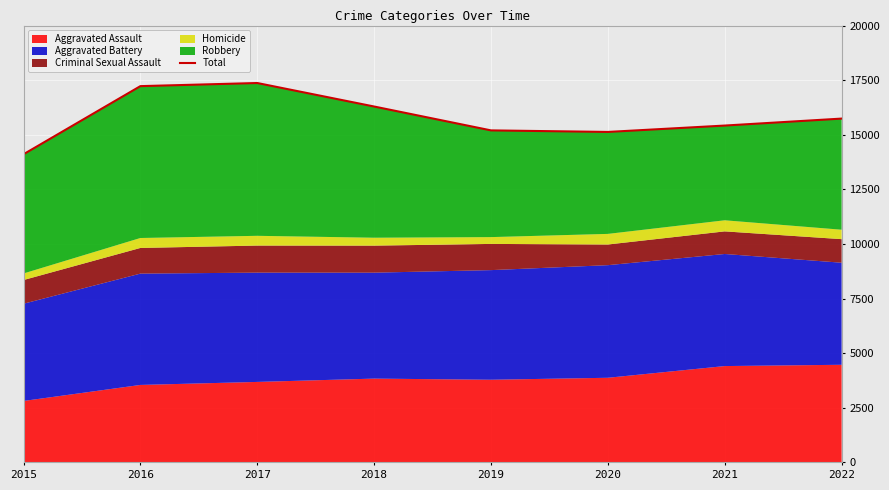

Read the value at 2020, to the nearest 10.

15130